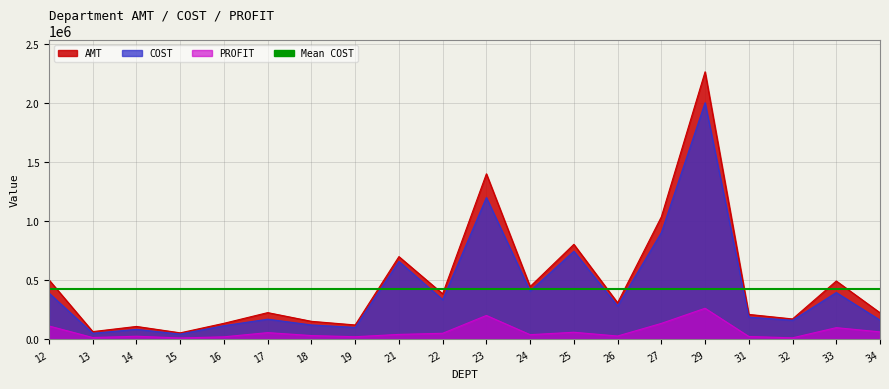

Which series changed the most between 21 and 33?

COST